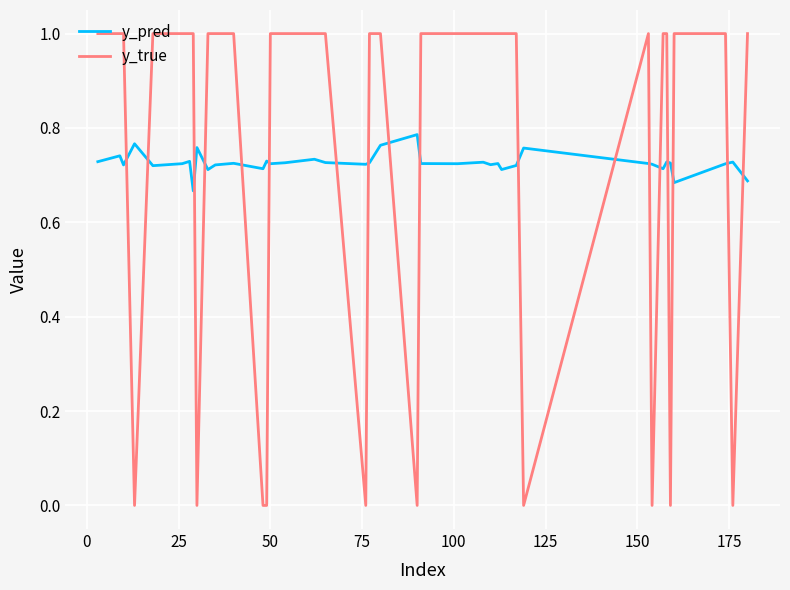

Which series has the largest range (max minus min)?

y_true